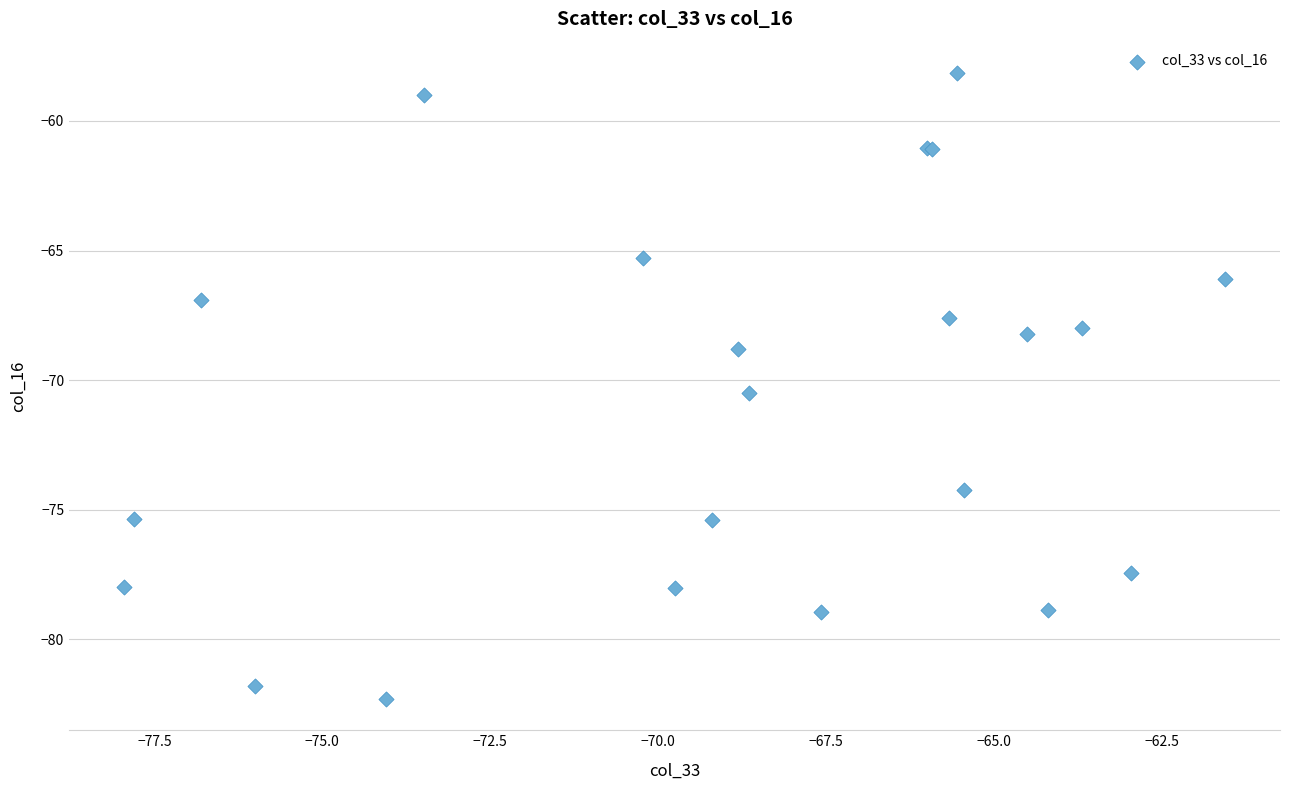

What Y value in the scatter plot is closest to -70?

-70.5